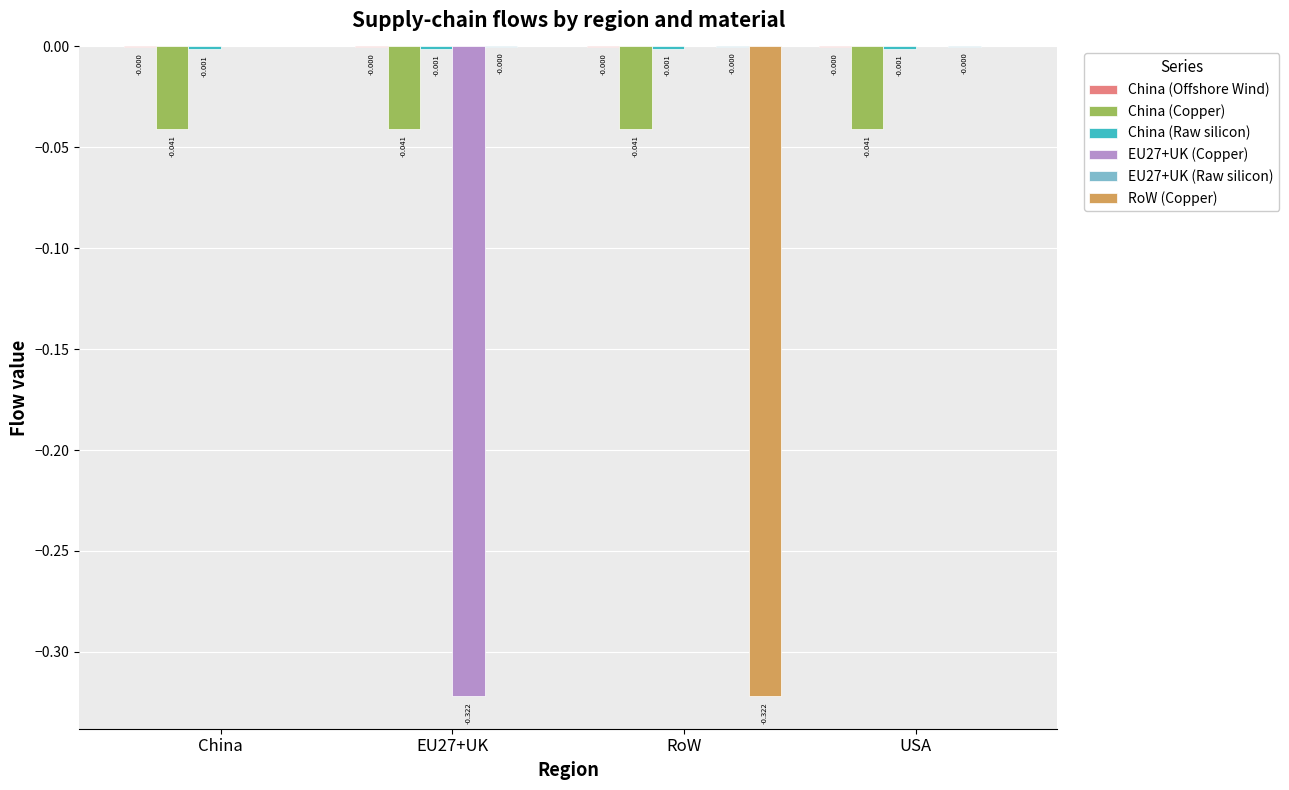

Between RoW and USA, which series saw the biggest shift?

RoW (Copper)